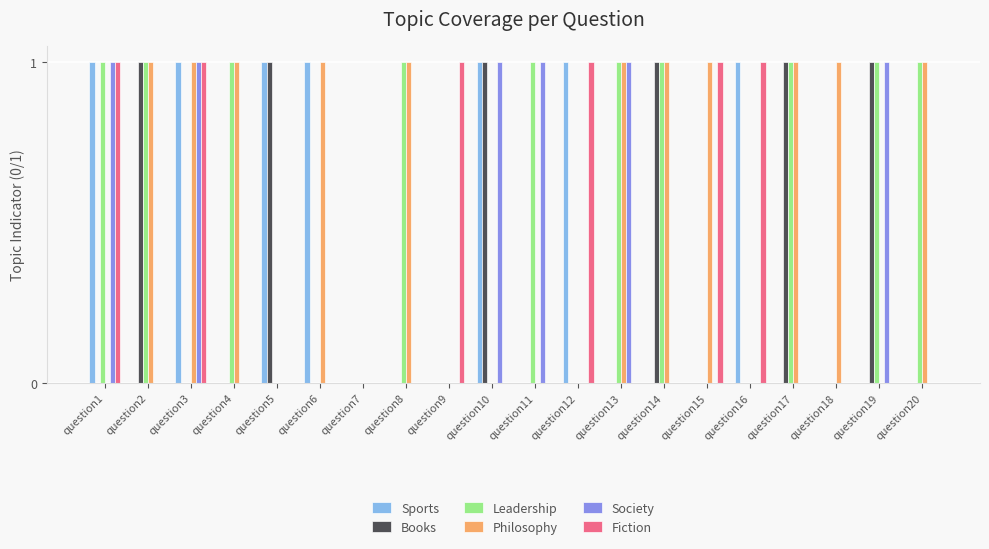

Is the value of Society at question3 greater than the value of Fiction at question14?

Yes